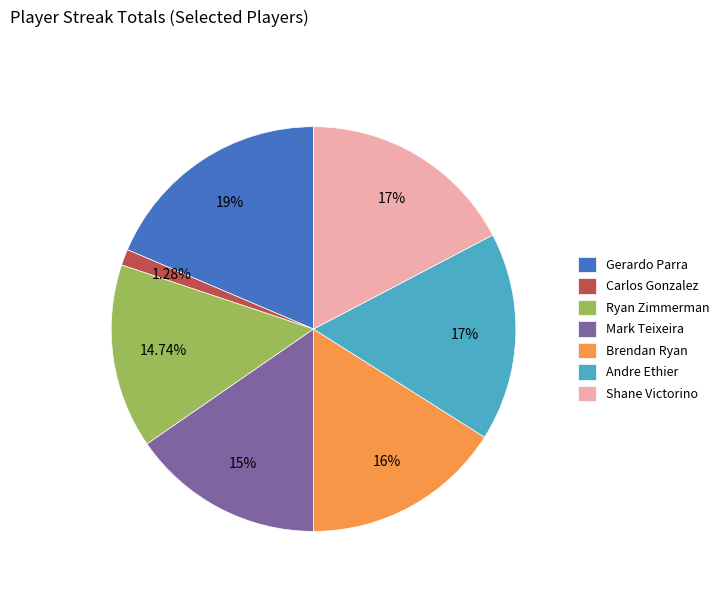

What is the ratio of the value at Brendan Ryan to the value at Ryan Zimmerman?

1.1